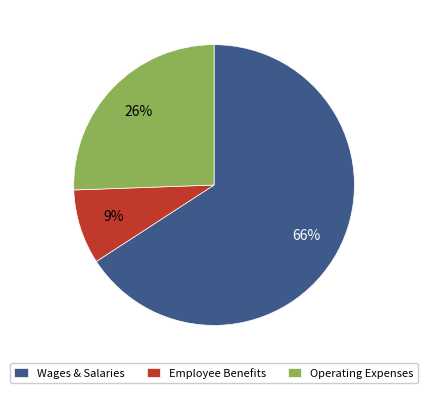

What is the ratio of the value at Operating Expenses to the value at Wages & Salaries?

0.4